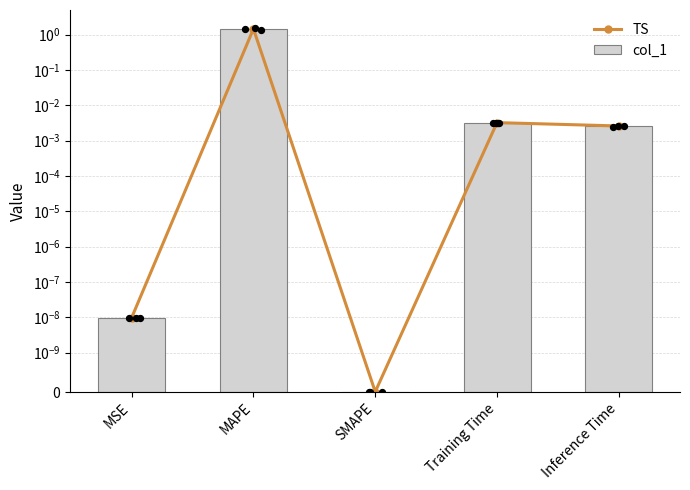

Which series has the largest total across all categories?

TS